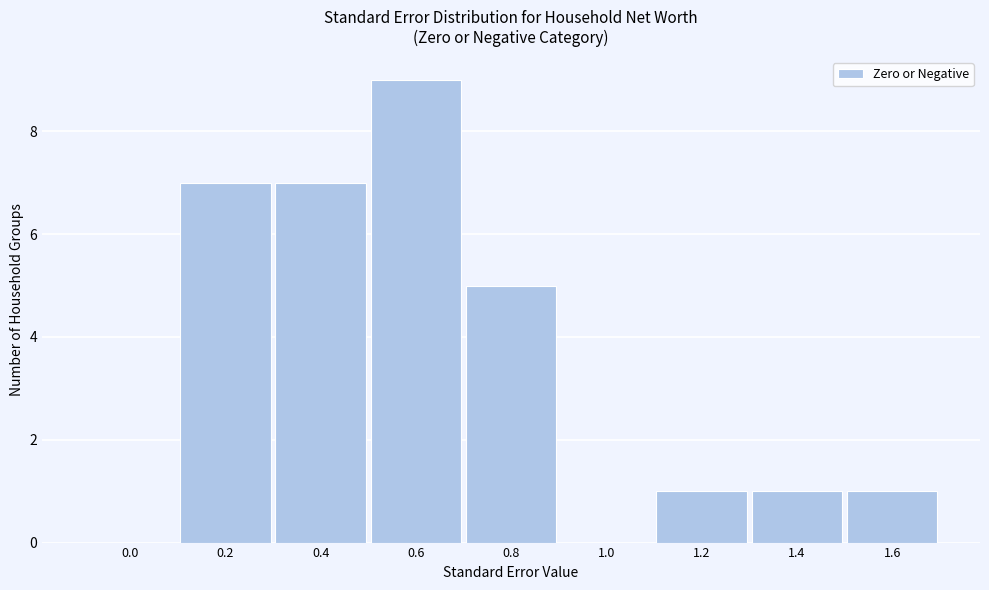

Reading left to right, what are all the values shown in this chart?

0.0=0	0.2=7	0.4=7	0.6=9	0.8=5	1.0=0	1.2=1	1.4=1	1.6=1